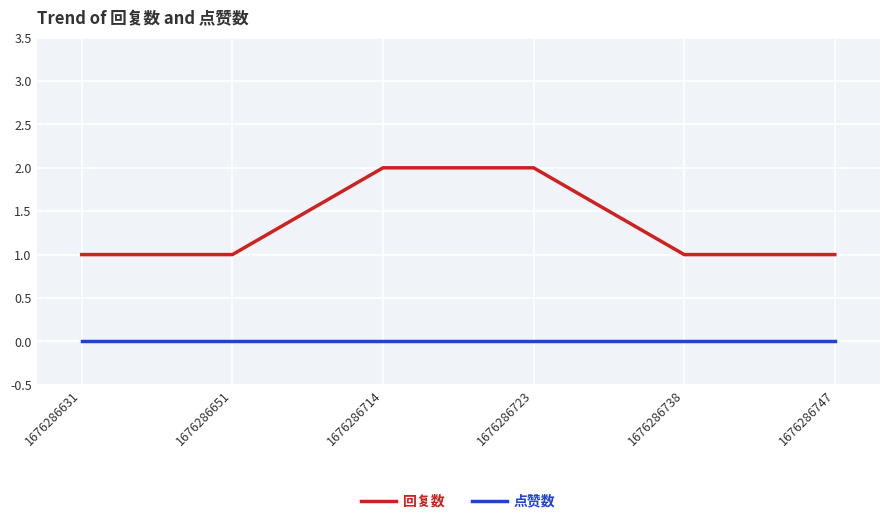

Which series has the largest total across all categories?

回复数